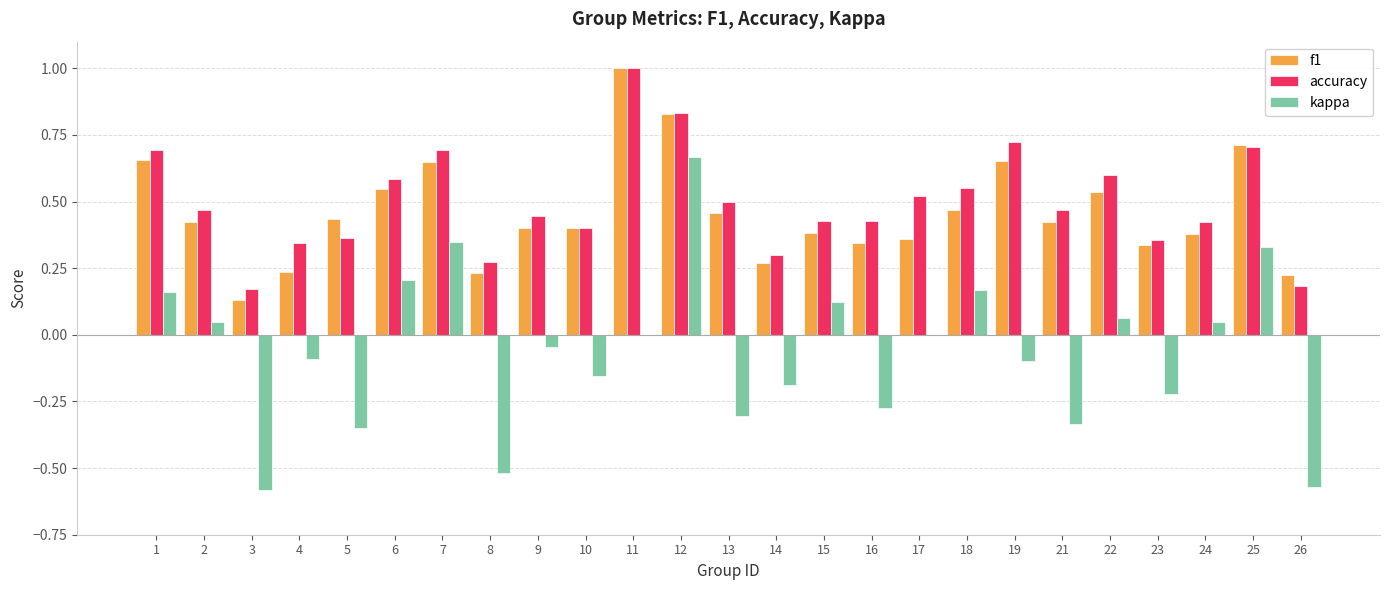

At which category does the chart reach its peak across all series?

11